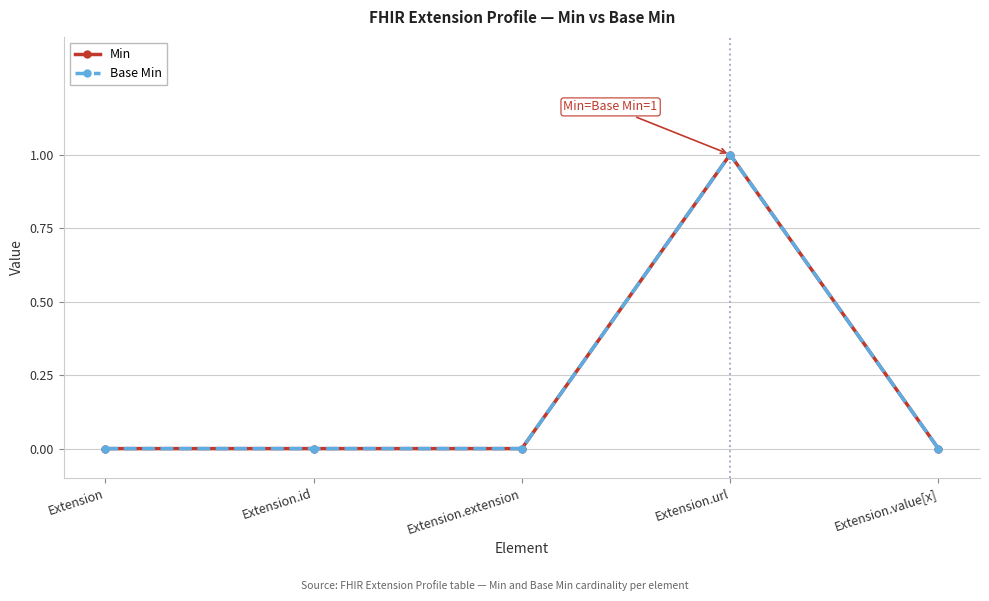

Does the chart display data point markers on the line(s)?

Yes